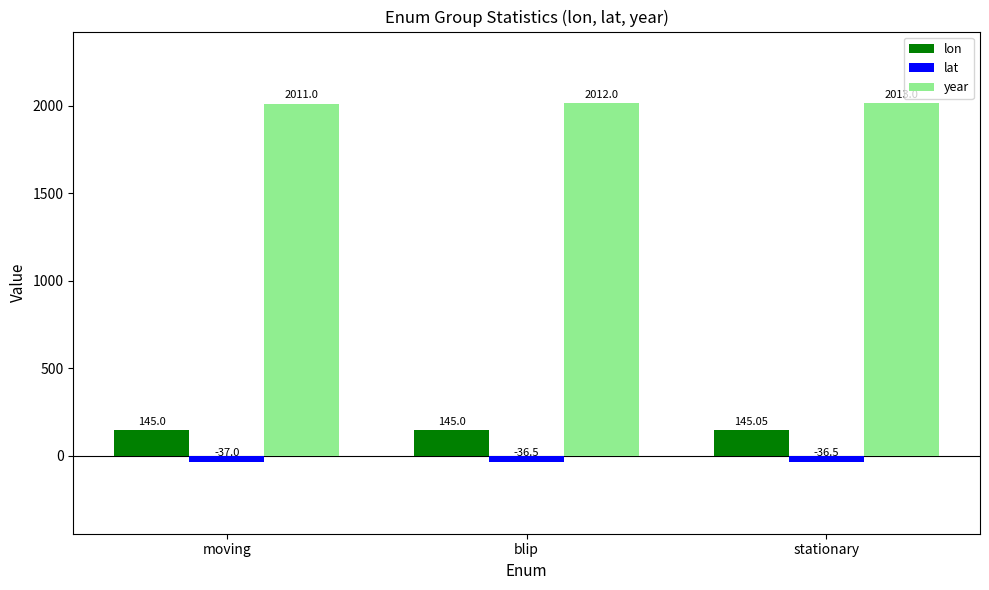

Reading left to right, what are all the values shown in this chart?

lon: moving=145.0	blip=145.0	stationary=145.1
lat: moving=-37.0	blip=-36.5	stationary=-36.5
year: moving=2011.0	blip=2012.0	stationary=2013.0